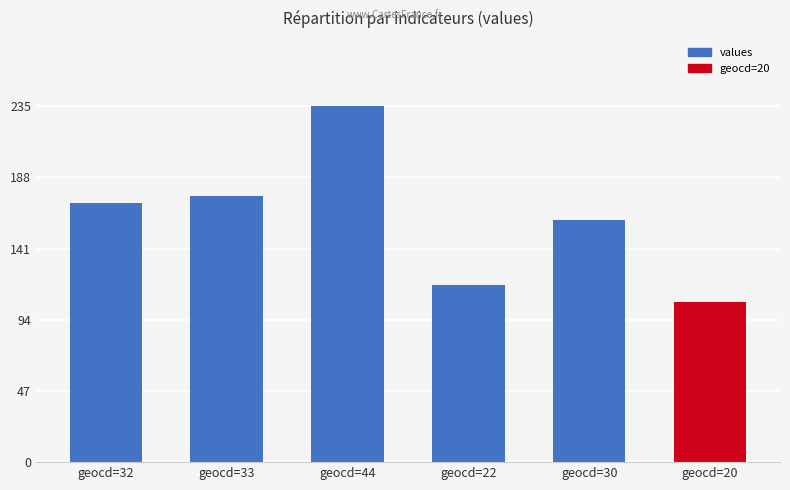

Rank the categories by value from lowest to highest.

geocd=20, geocd=22, geocd=30, geocd=32, geocd=33, geocd=44